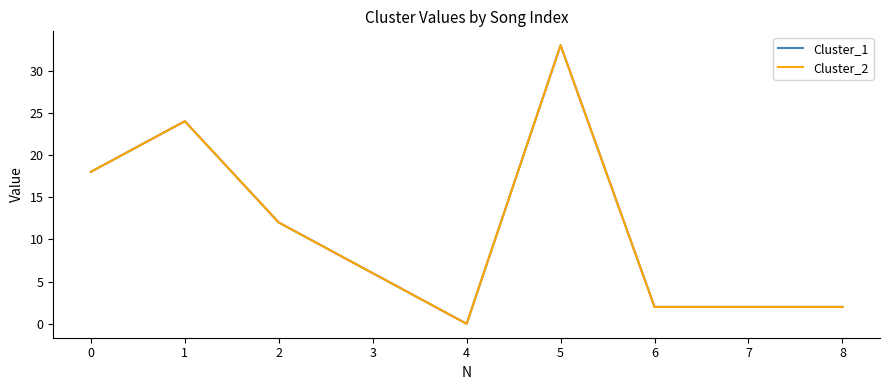

Does the chart display data point markers on the line(s)?

No